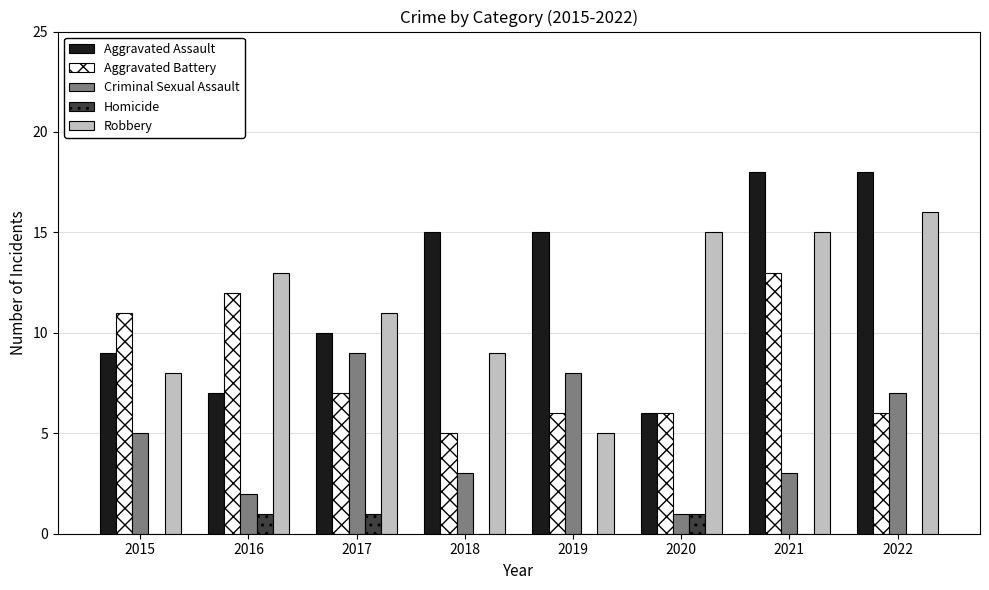

Does the chart contain stacked bars?

No